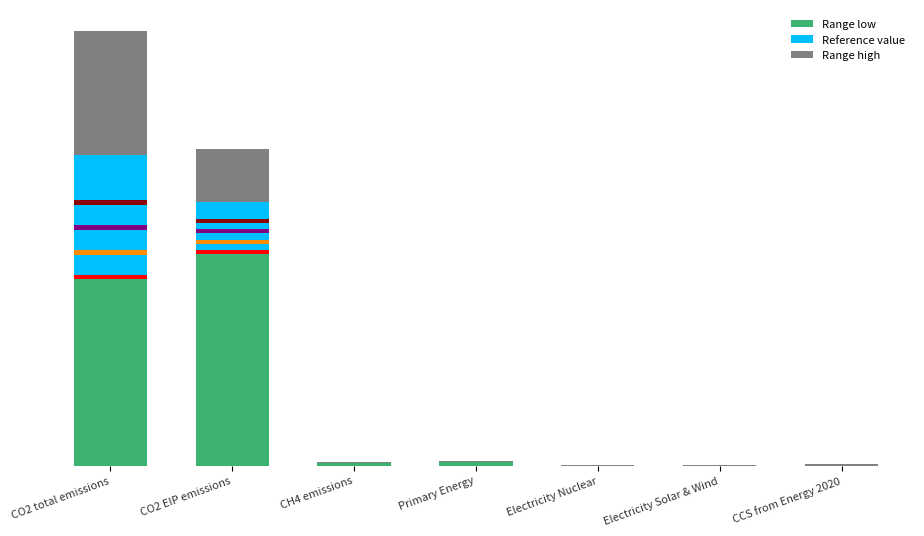

The Range low series shows 492.2 at CH4 emissions. True or false?

False